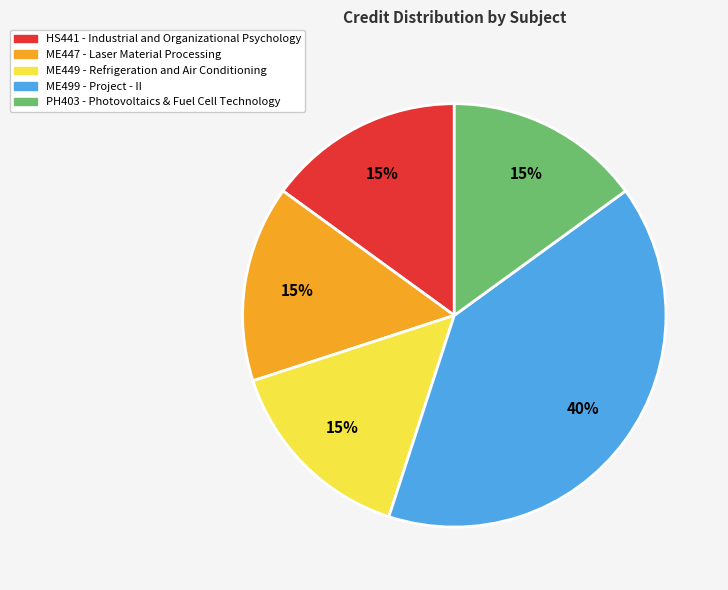

True or false: ME499 accounts for 40% of the total.

True